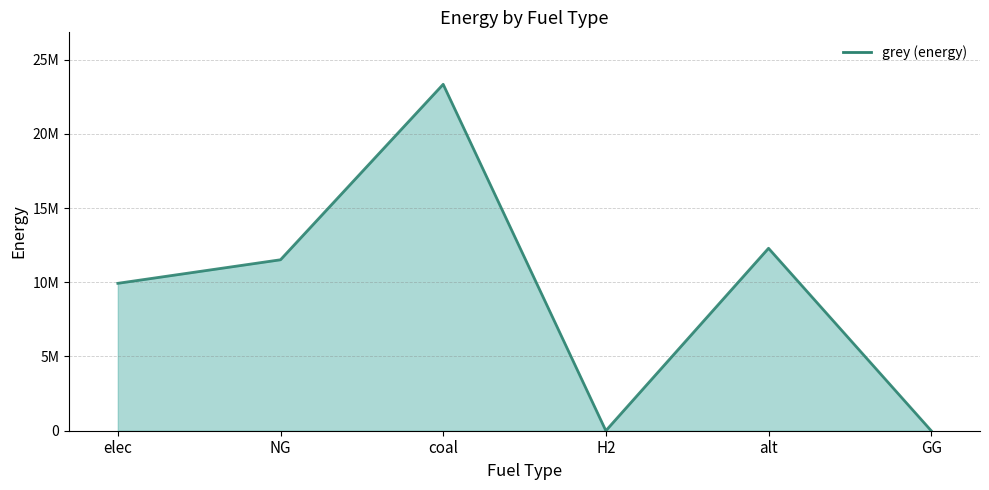

Where is the first local maximum?

coal